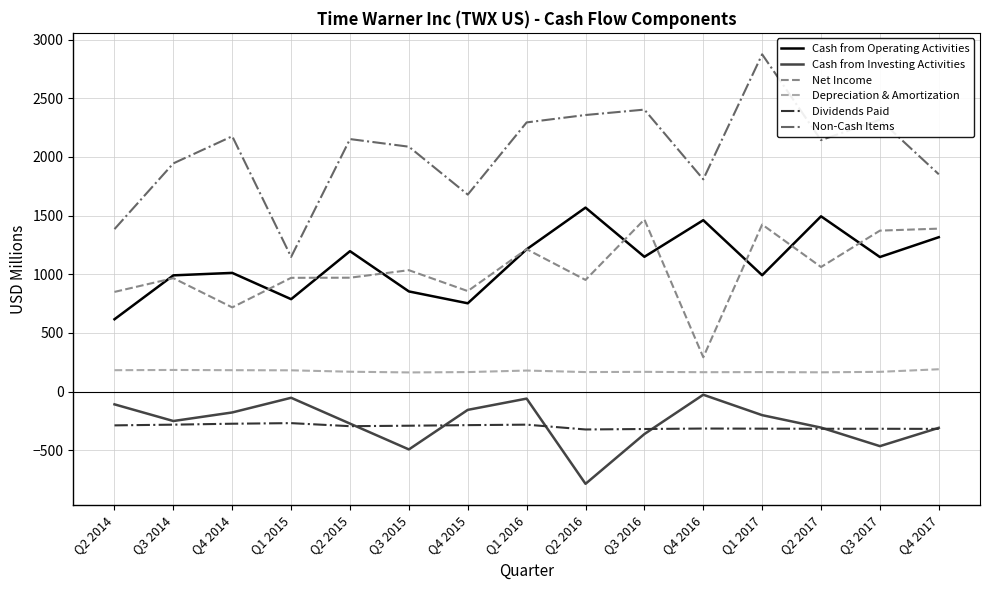

At which label is Cash from Operating Activities closest to 1092?

Q3 2017